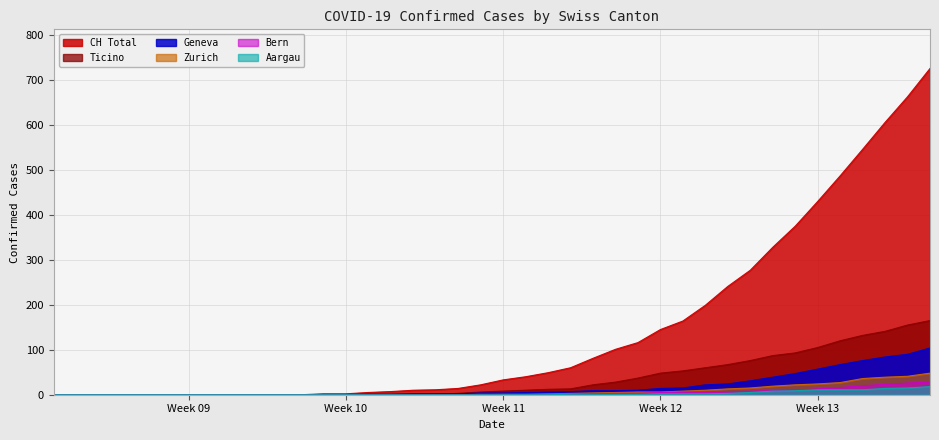

What is the maximum value for CH Total?

726